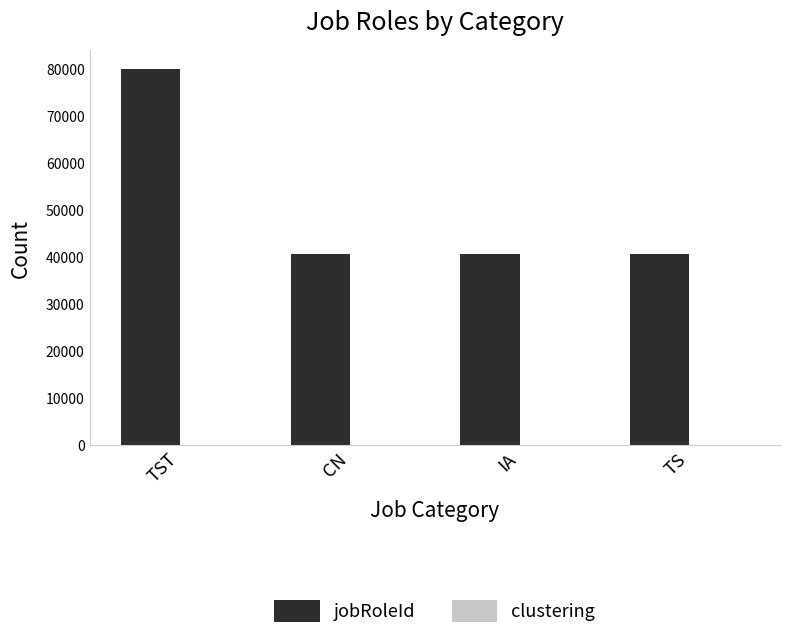

How many data points does each series have?

4